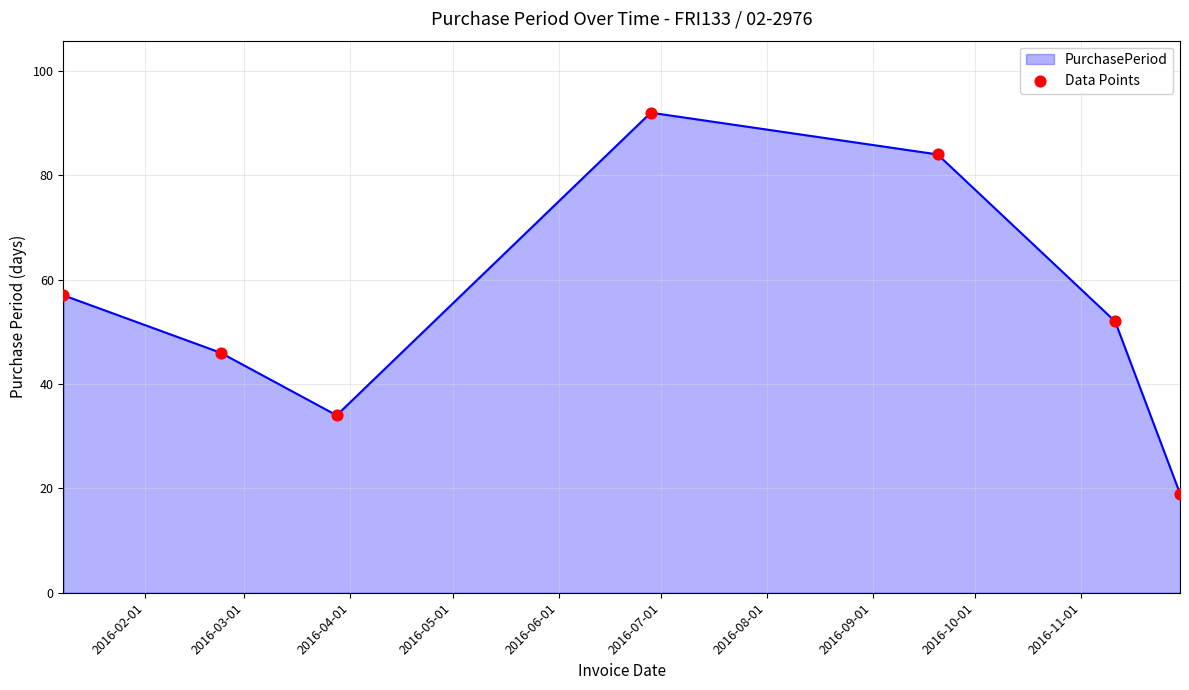

True or false: there are more than 2 points higher than both neighbors.

False